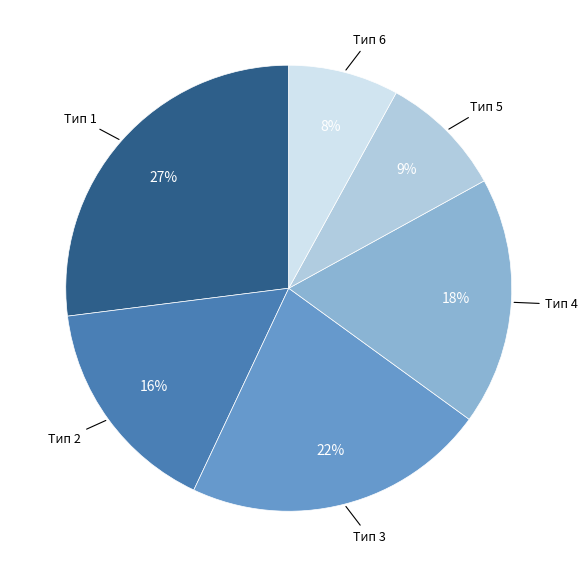

Does any single category account for the majority?

No